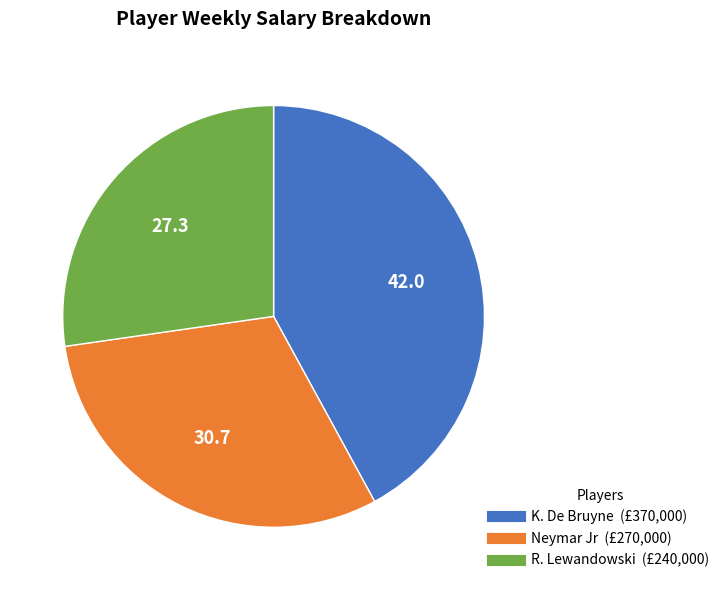

Count the number of slices in the pie.

3